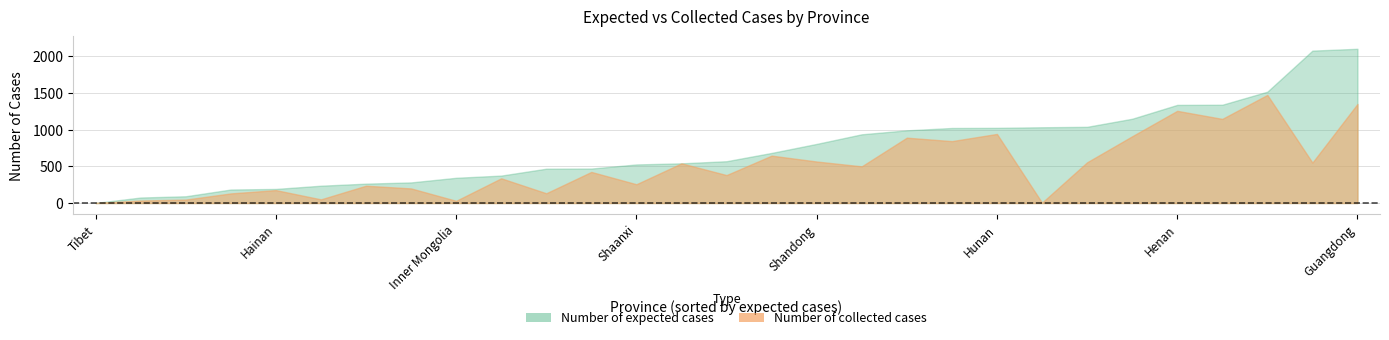

True or false: collected and expected cross at least once.

False